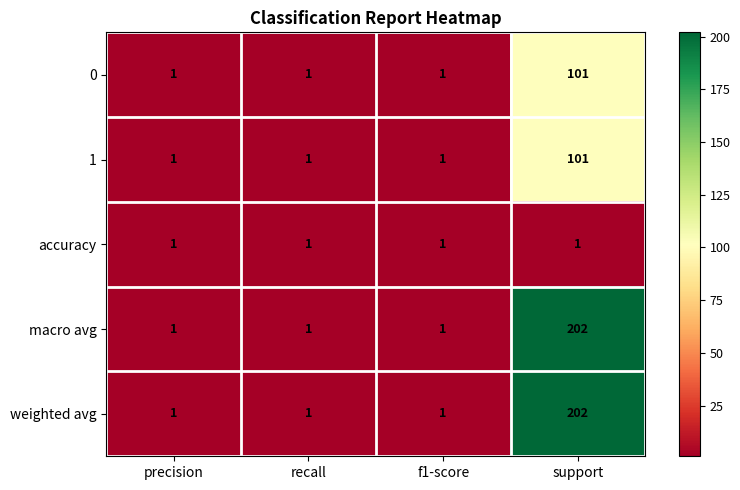

What is the greatest value displayed?

202